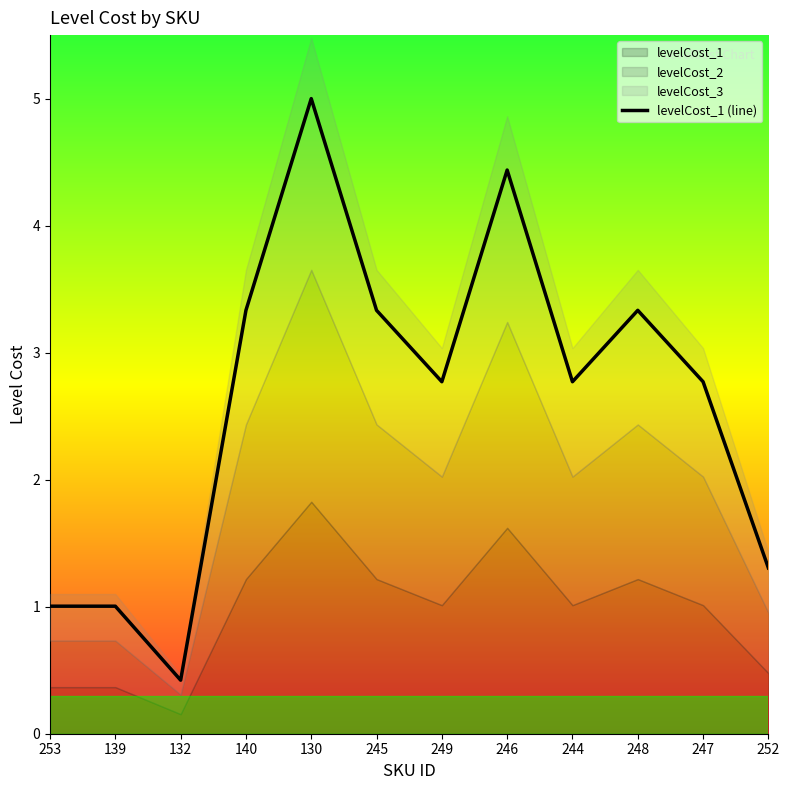

Which category has the highest value across all series?

130